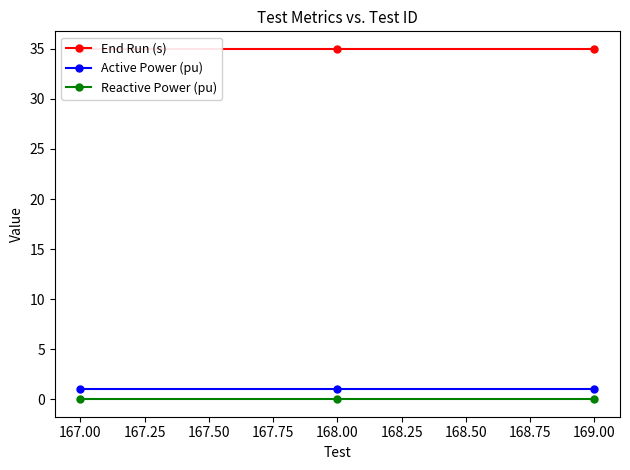

The value of Active Power (pu) at 167.00 is 1. True or false?

True